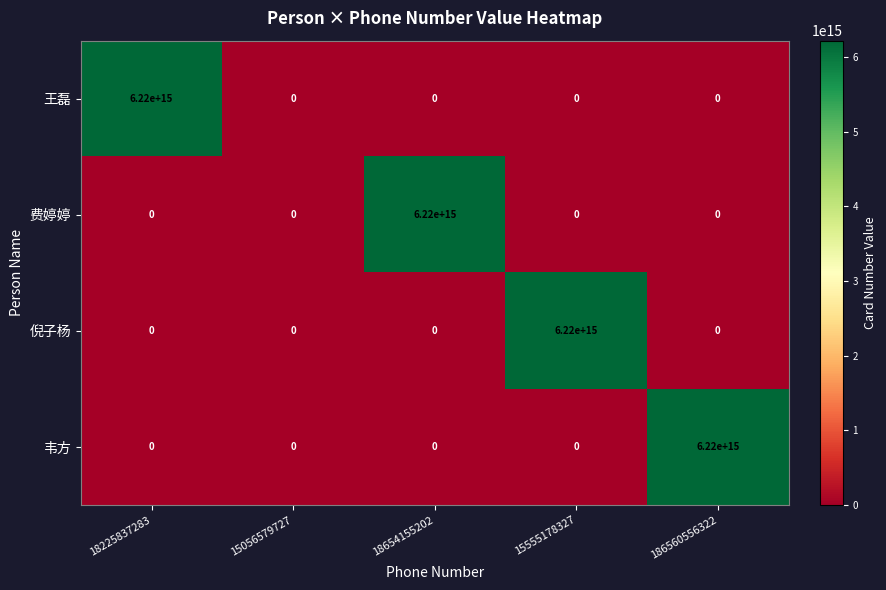

The 王磊 series shows 0 at 15056579727. True or false?

True